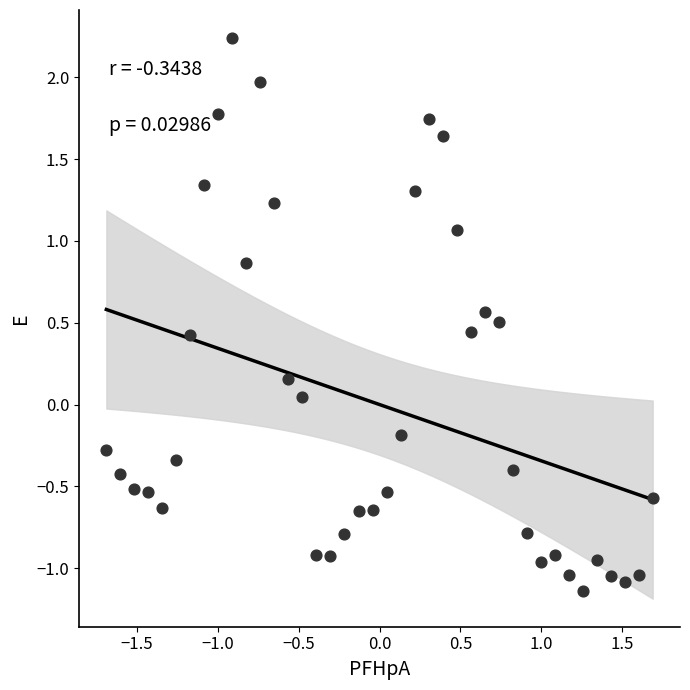

What is the range of X values (max minus min)?

3.4